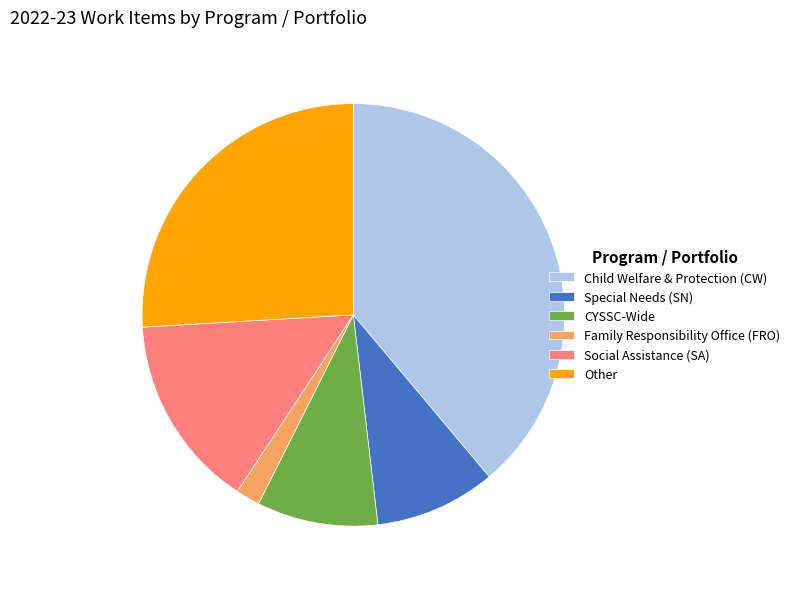

Which category has the biggest portion of the pie?

Child Welfare & Protection (CW)